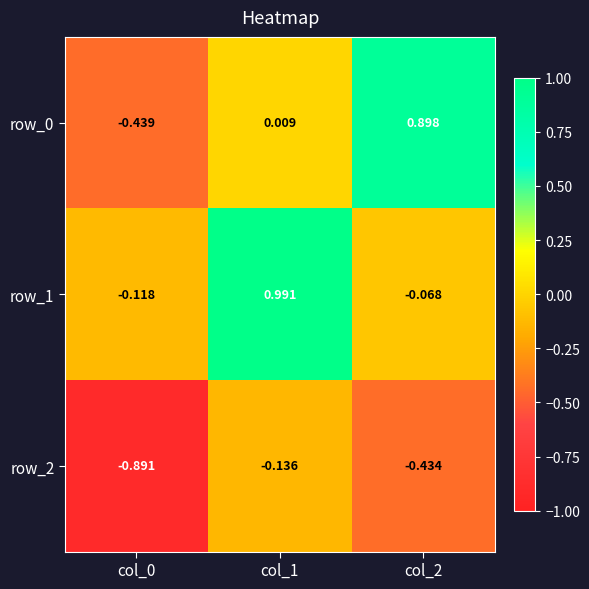

Is the value of row_0 at col_0 greater than the value of row_2 at col_2?

No